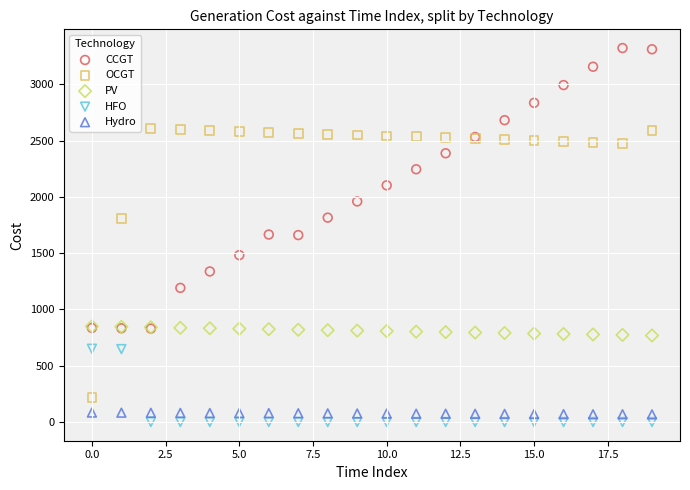

What are all the series names shown in the legend?

CCGT, OCGT, PV, HFO, Hydro